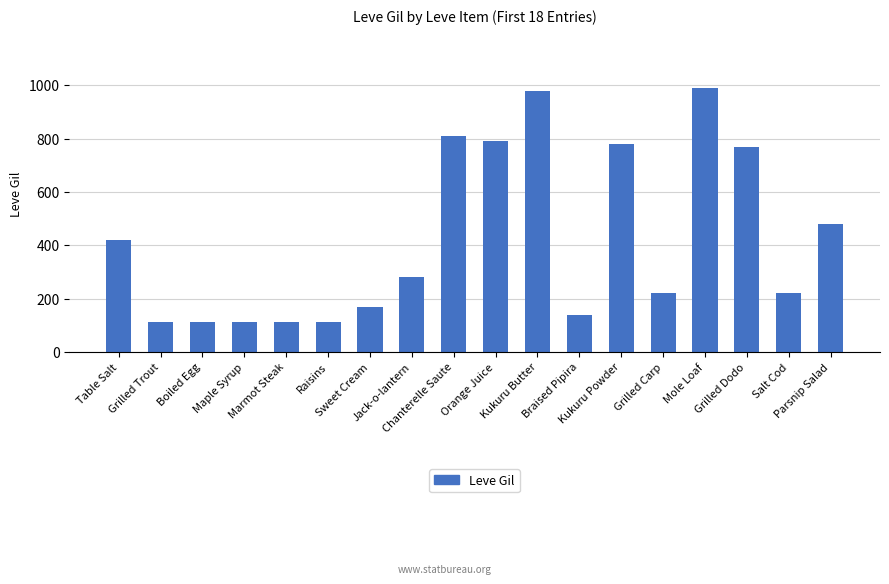

Which has a higher value, Raisins or Jack-o-lantern?

Jack-o-lantern